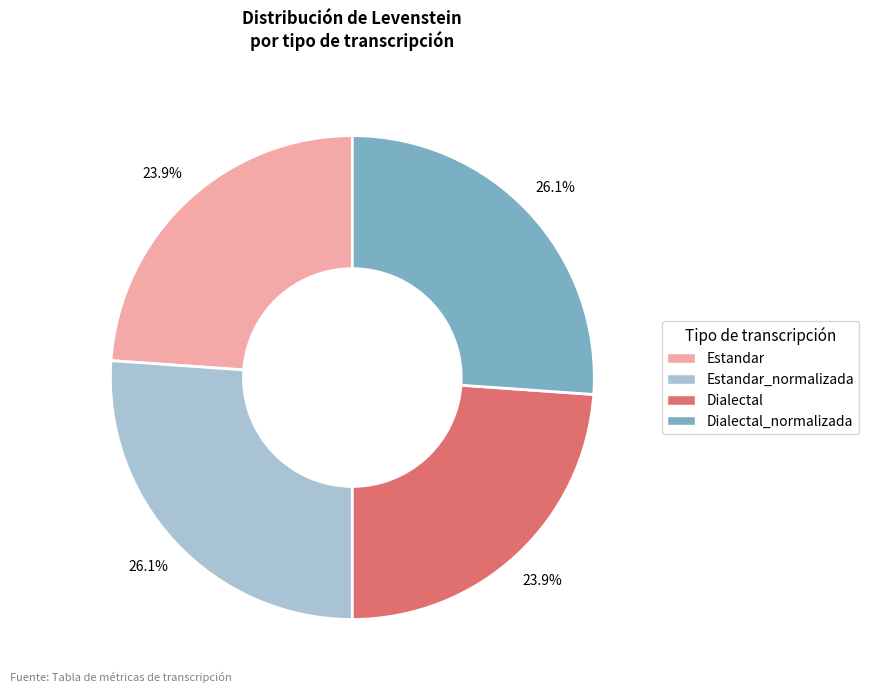

Does any single category account for the majority?

No